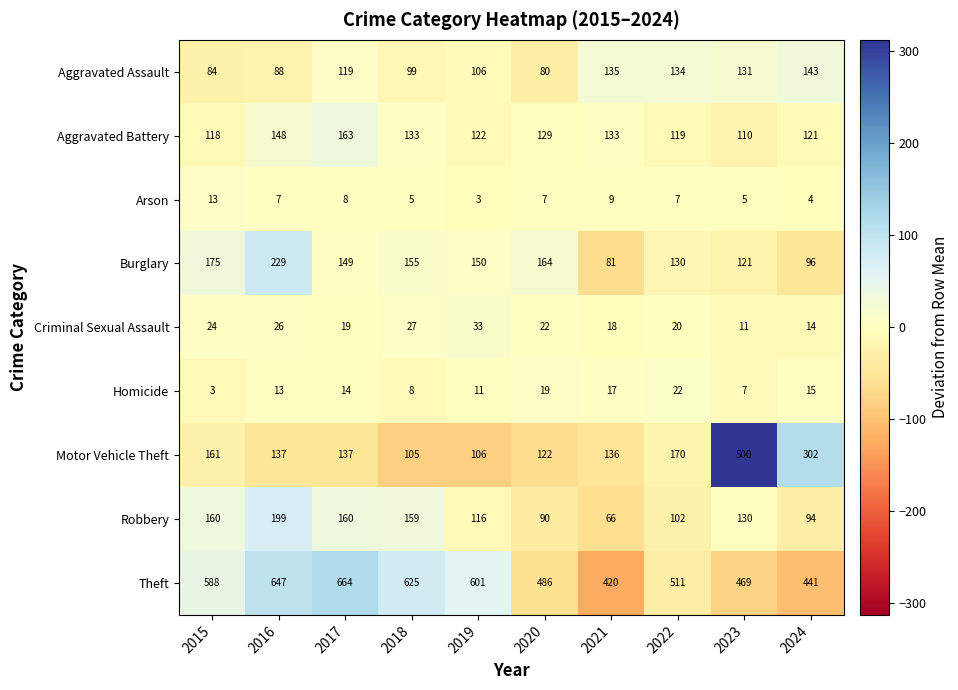

What is the sum of all Burglary values?

1450